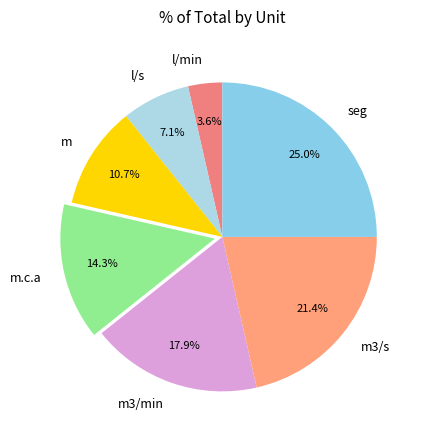

Combined, what portion of the pie is m.c.a and m3/s?

35.7%